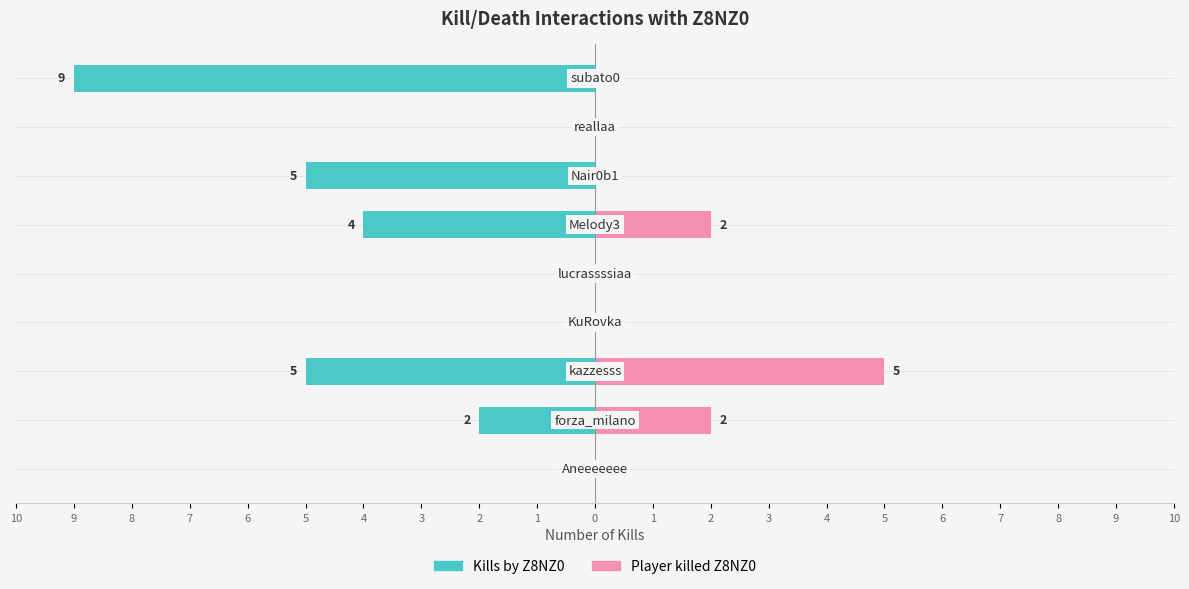

At how many categories does at least one series exceed 5?

1